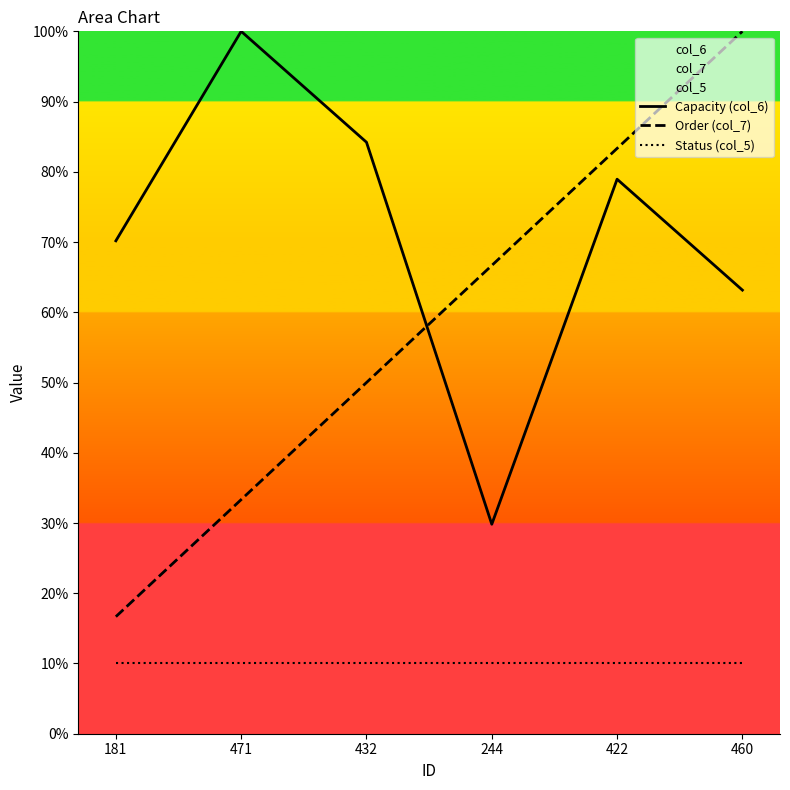

How many values in the Capacity (col_6) series exceed 78?

3